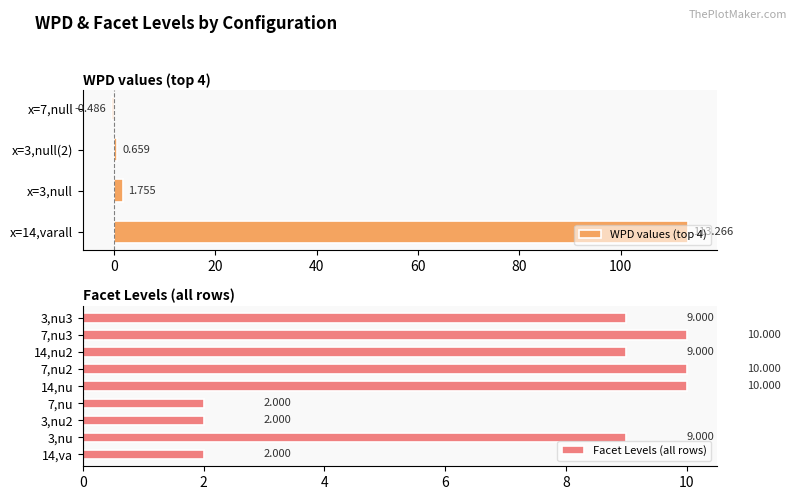

Between 3,nu3 and 14,nu, which is larger?

14,nu